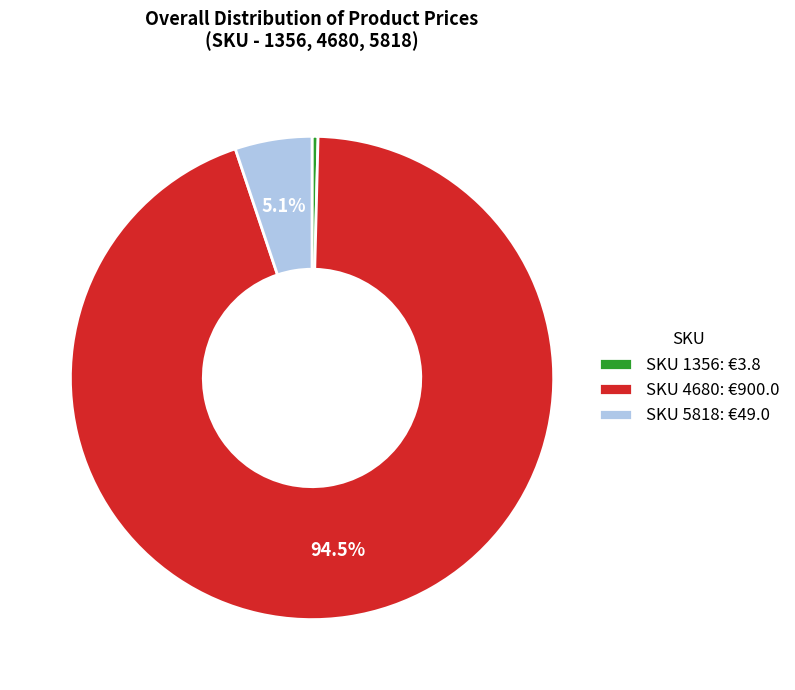

Which category accounts for the majority?

SKU 4680: €900.0